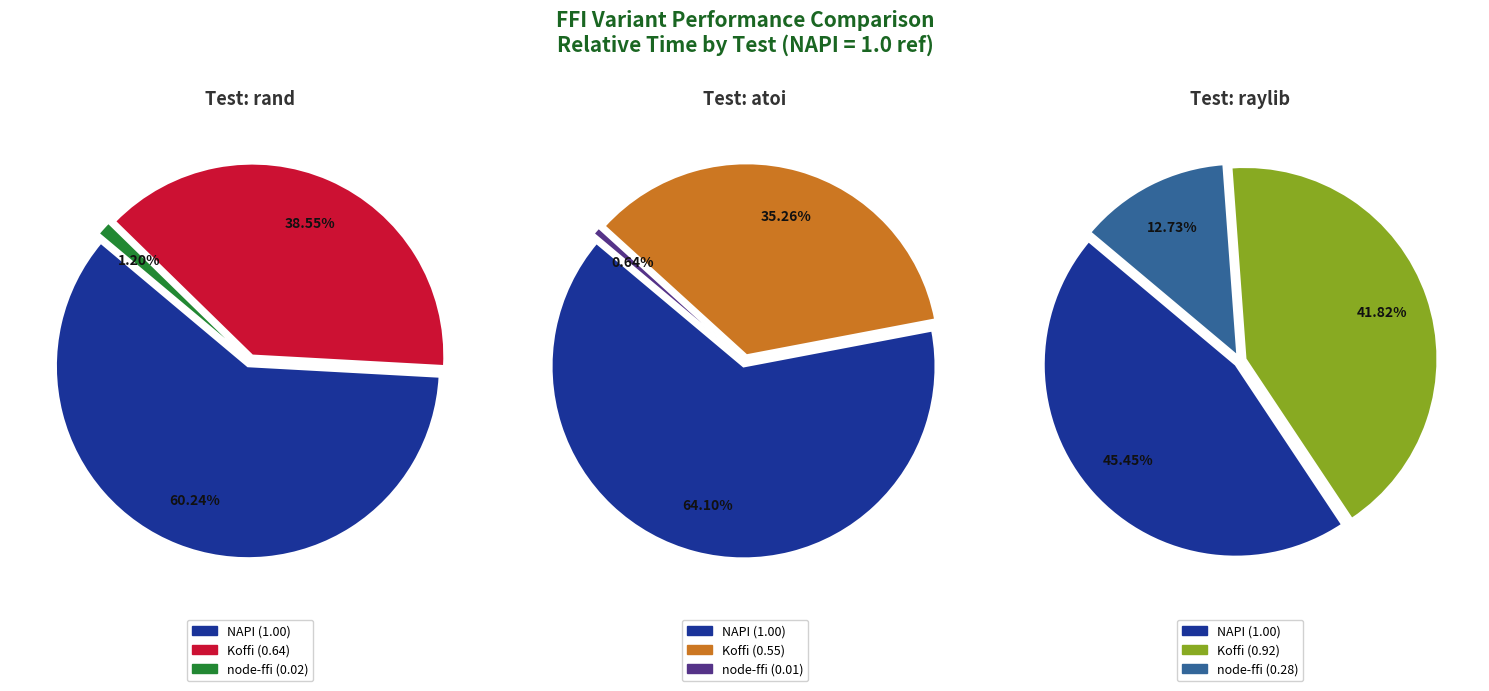

To the nearest percent, what is the combined percentage of Koffi and node-ffi?

36%